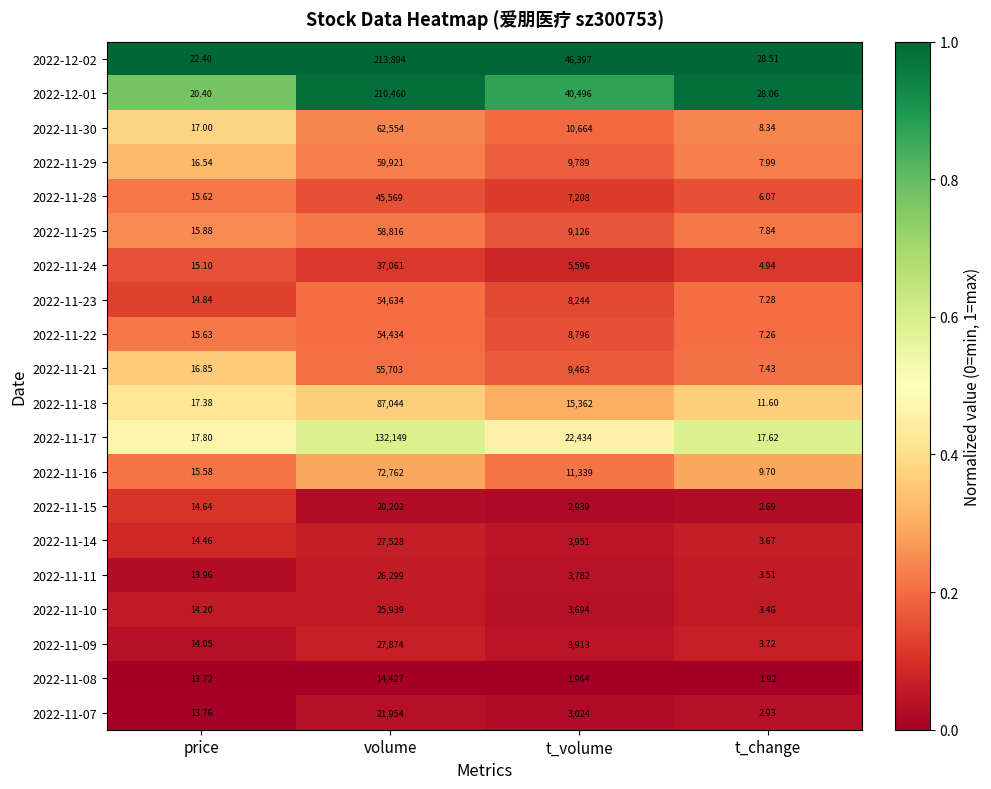

Where is 2022-11-28 nearest to the value 22787?

t_volume